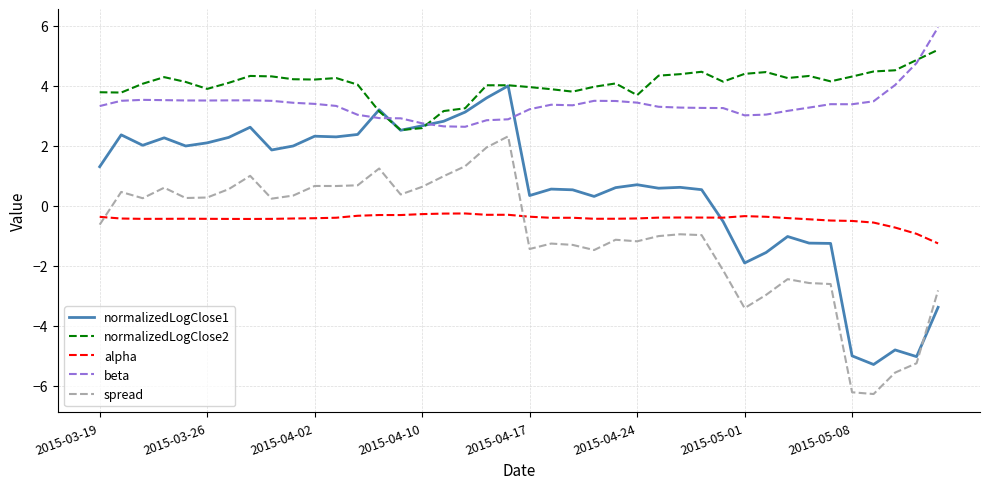

How many values in spread are above zero?

19